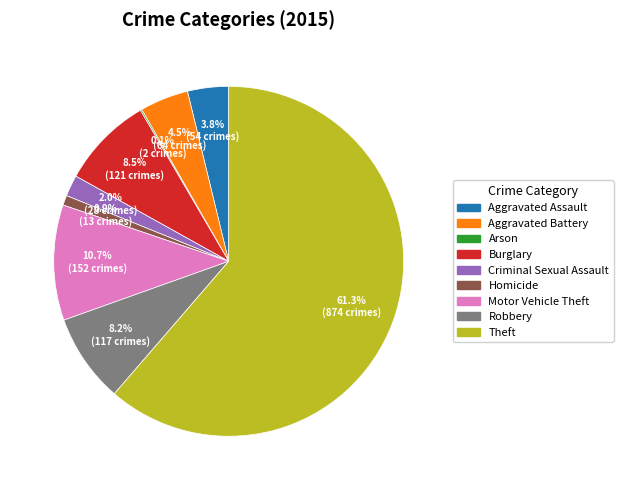

To the nearest percent, what portion does Criminal Sexual Assault represent?

2%